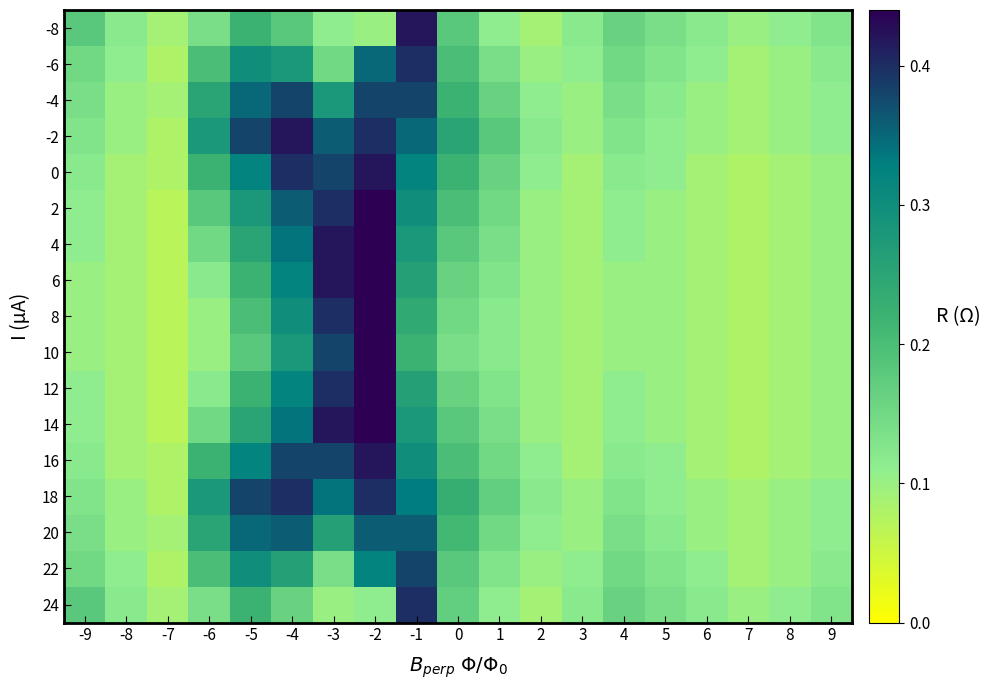

Which has a higher value, -8 or 3?

-8